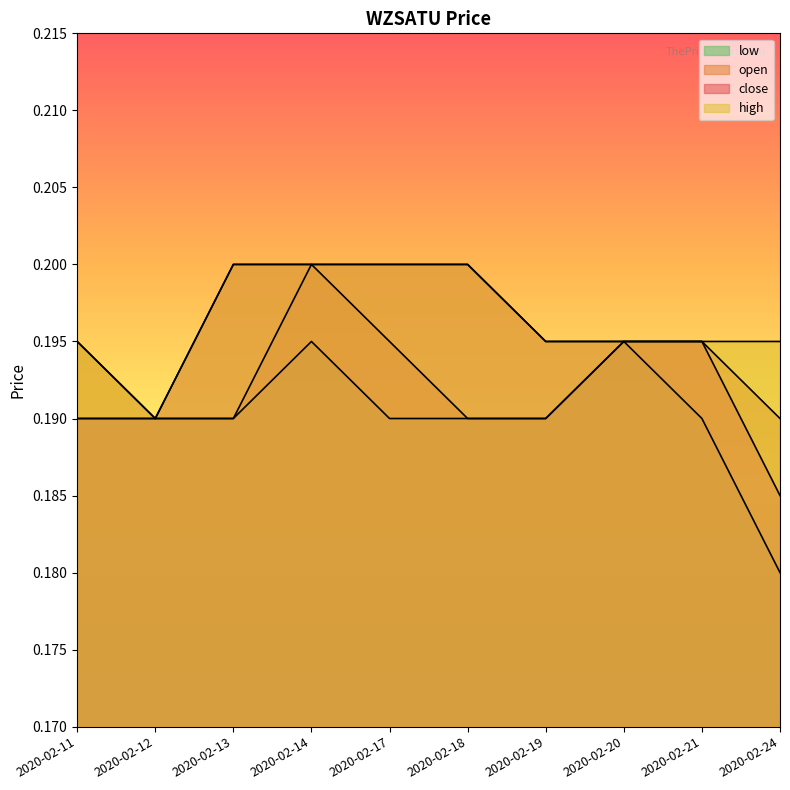

Rank the categories by open value from highest to lowest.

2020-02-14, 2020-02-11, 2020-02-17, 2020-02-20, 2020-02-21, 2020-02-12, 2020-02-13, 2020-02-18, 2020-02-19, 2020-02-24